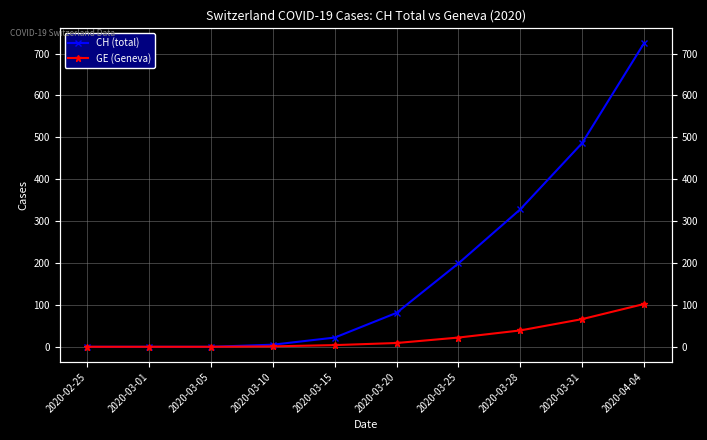

What position from the right is 2020-03-28?

3